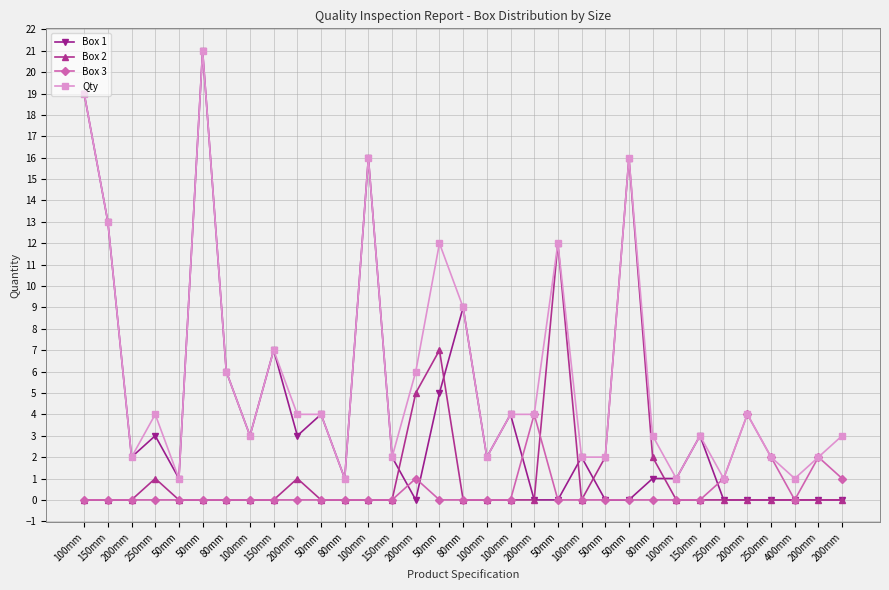

How many lines are shown in the chart?

4